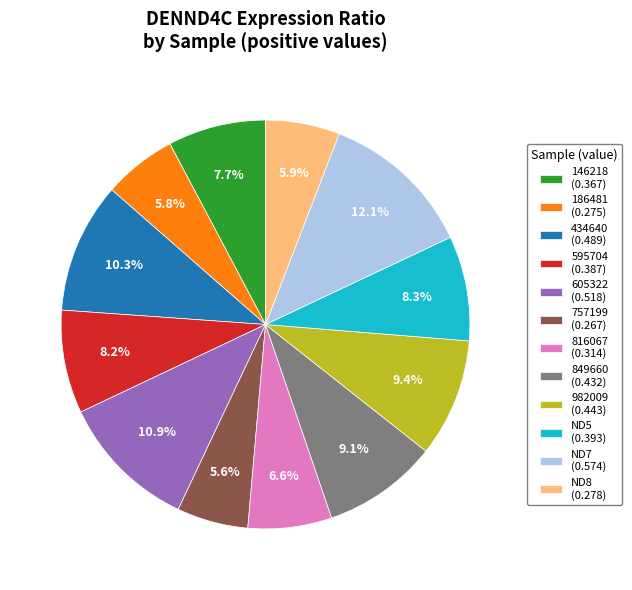

Which category has the biggest portion of the pie?

ND7 (0.574)